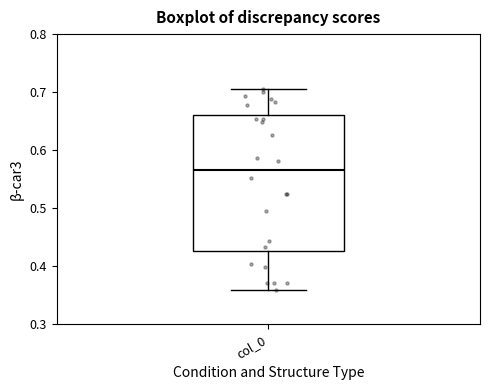

Transcribe this box plot: give where the median line is, the range the box spans, and where the two whiskers end, as read against the y-axis. The values are not printed on the chart, so give them approximately, as read against the axis.

median 0.57, box 0.43 to 0.66, whiskers 0.36 to 0.71